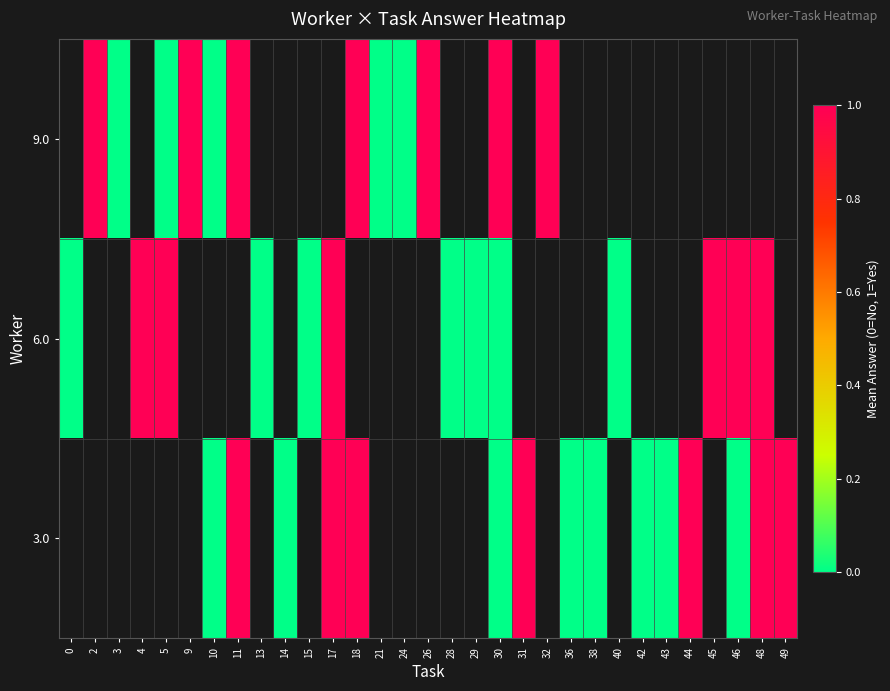

What is the greatest value displayed?

1.0